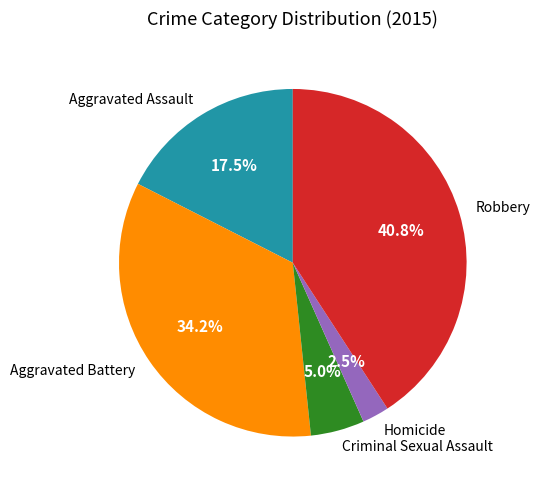

To the nearest percent, what is the average slice percentage?

20%